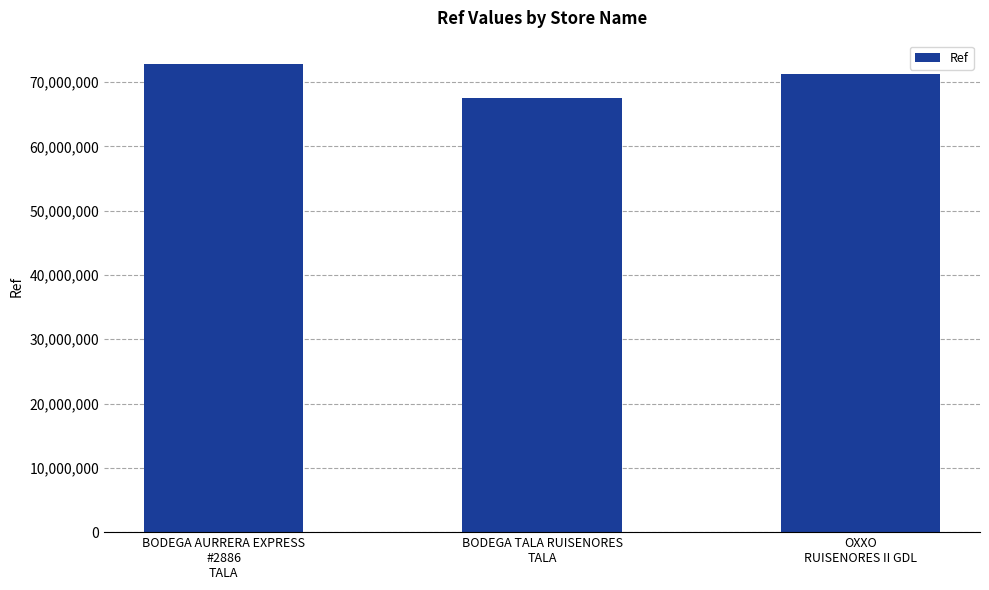

Reading left to right, what are all the values shown in this chart?

BODEGA AURRERA EXPRESS
#2886
TALA=72802333	BODEGA TALA RUISENORES
TALA=67506521	OXXO
RUISENORES II GDL=71274140